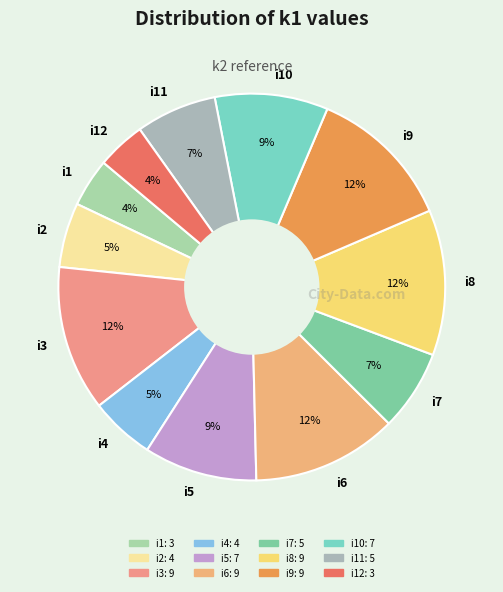

What percentage is the i9 slice, to the nearest percent?

12%